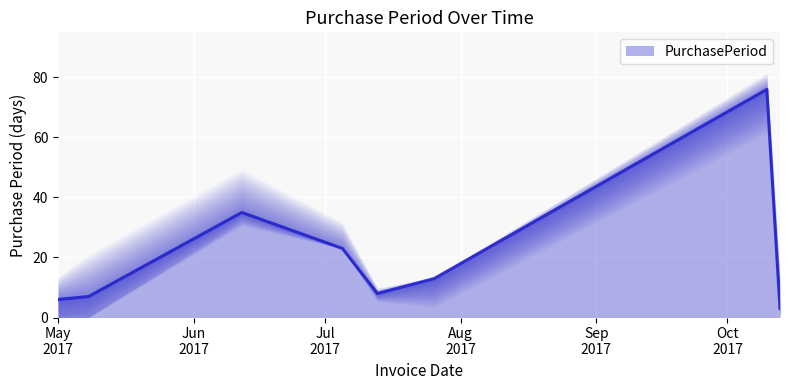

What is the label of the 3rd point from the right?

2017-07-26